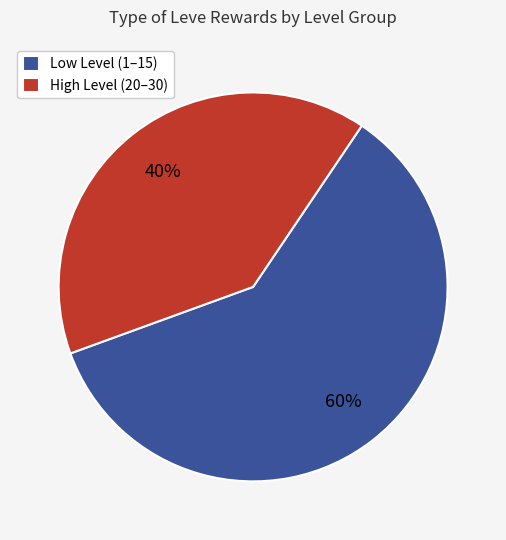

Is the sum of Low Level (1–15) and High Level (20–30) greater than half?

Yes